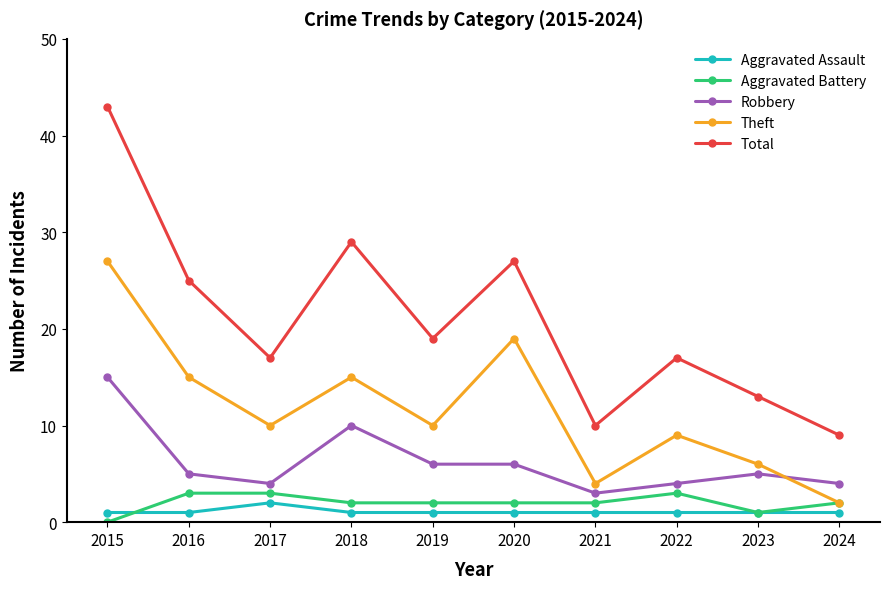

Where does the Theft series first go above 10?

2015